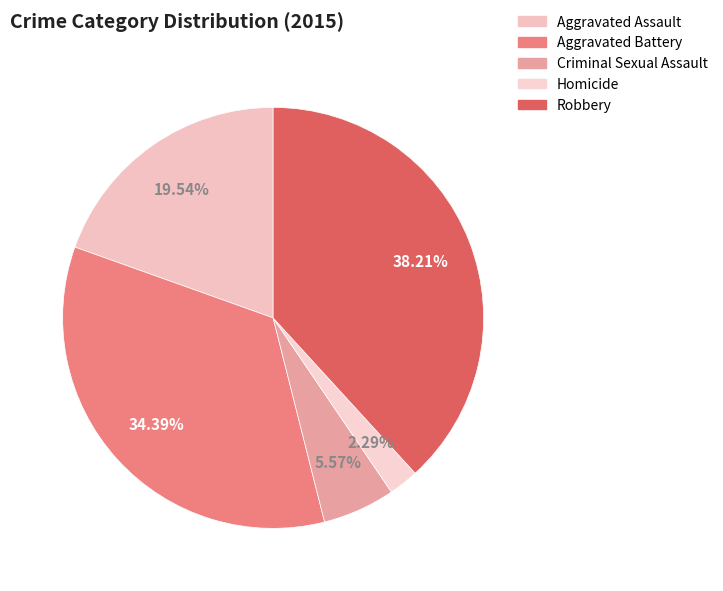

True or false: Aggravated Assault accounts for 20% of the total.

True